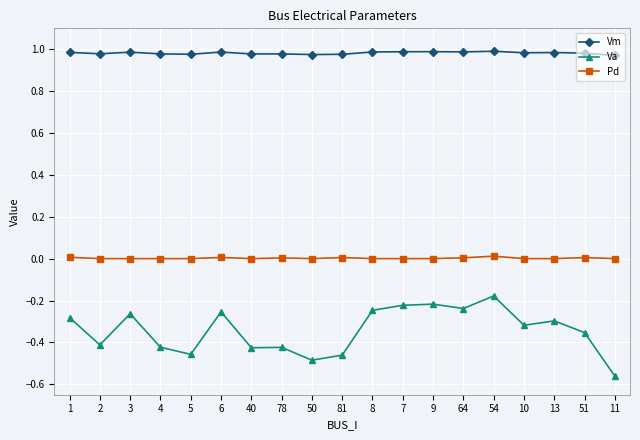

How many categories are shown in the chart?

19